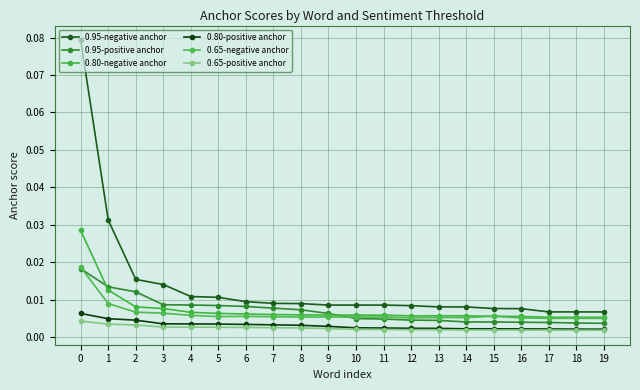

How many data points does each series have?

20